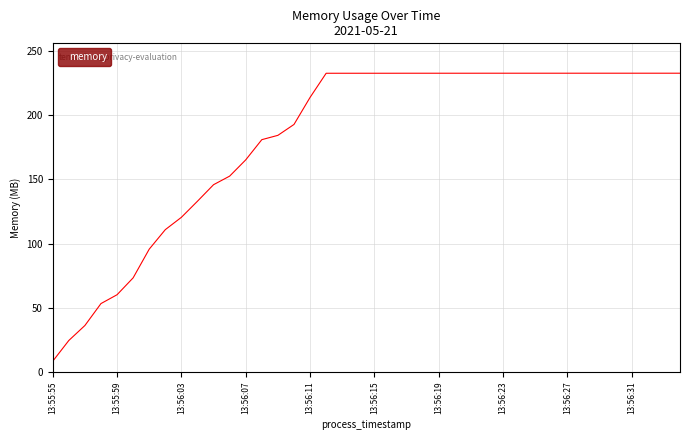

What is the greatest value displayed?

232.6